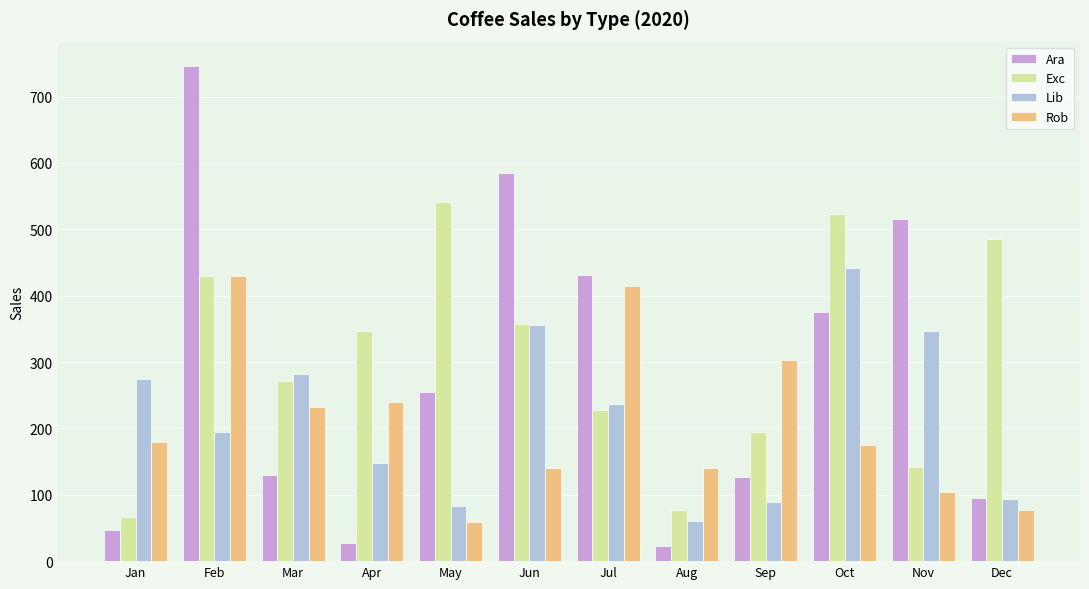

How many series are shown in this chart?

4